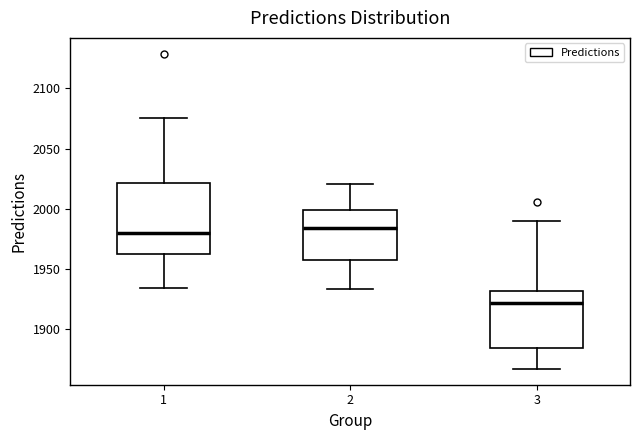

Where does the lower whisker of the box at x = 3 end on the y-axis? The values are not printed on the chart, so give them approximately, as read against the axis.

1865